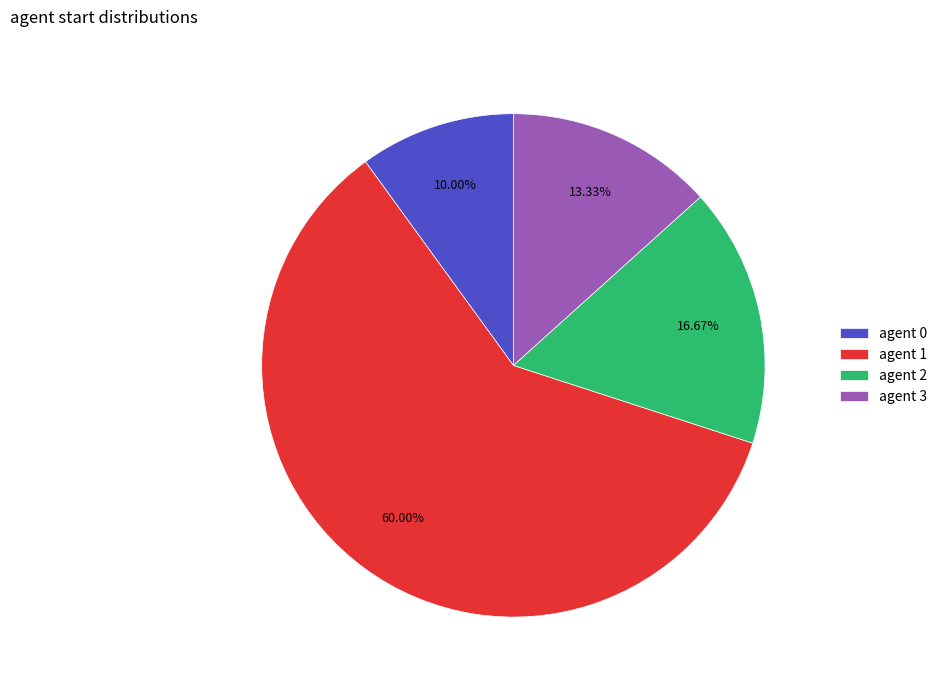

How many slices are in this pie chart?

4